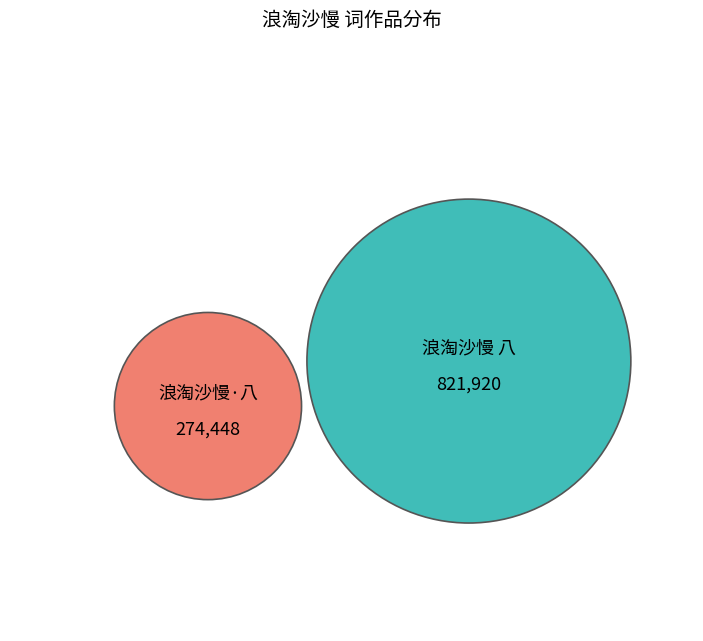

To the nearest percent, what portion does 浪淘沙慢·八仙桥青年会听歌 represent?

25%